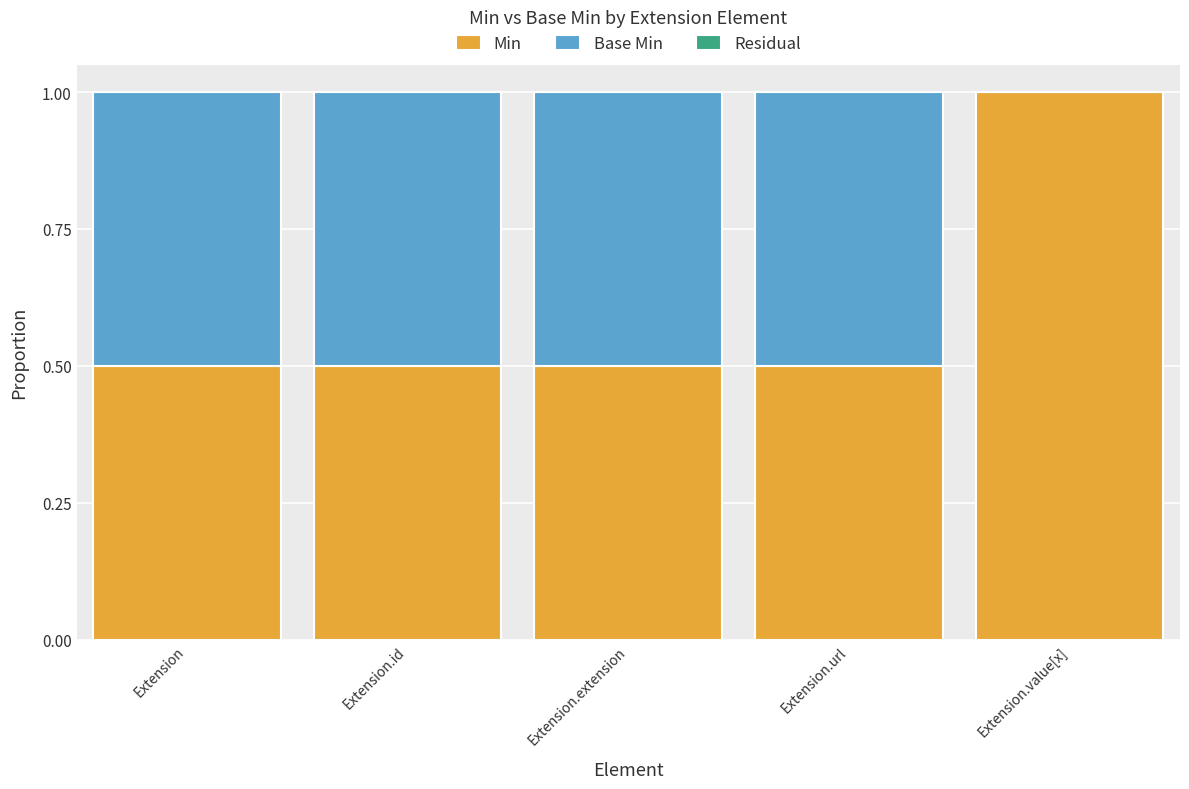

The value of Min at Extension.id is 0.7. True or false?

False